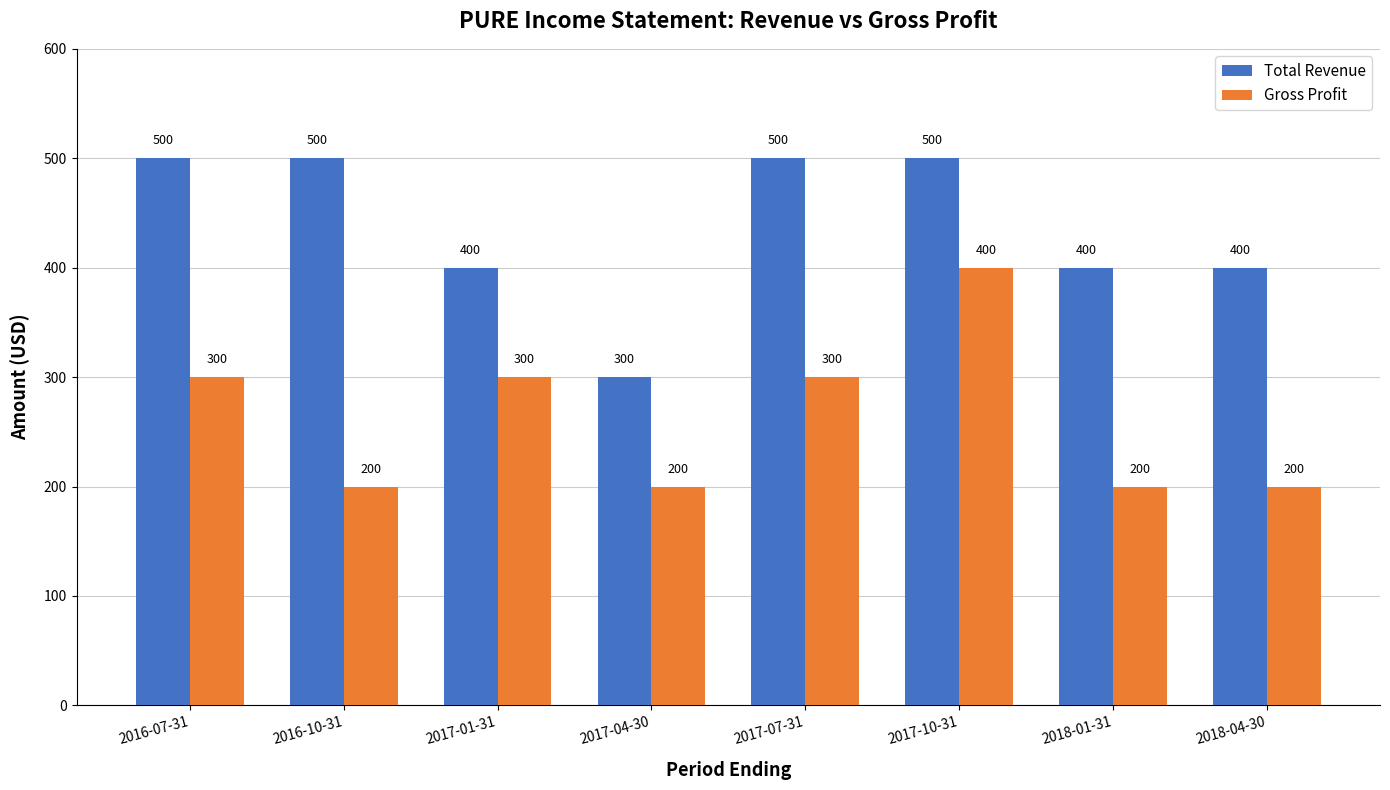

What are all the series names shown in the legend?

Total Revenue, Gross Profit